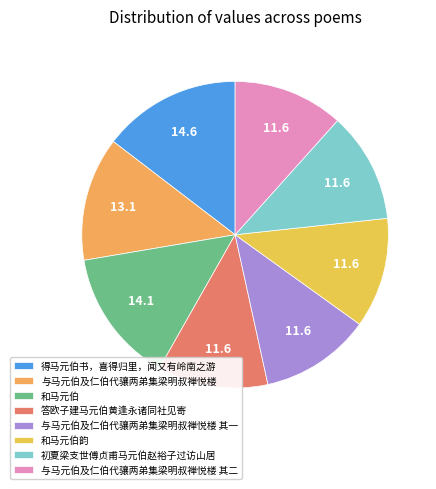

To the nearest percent, what is the difference between the largest and smallest slice percentages?

3%